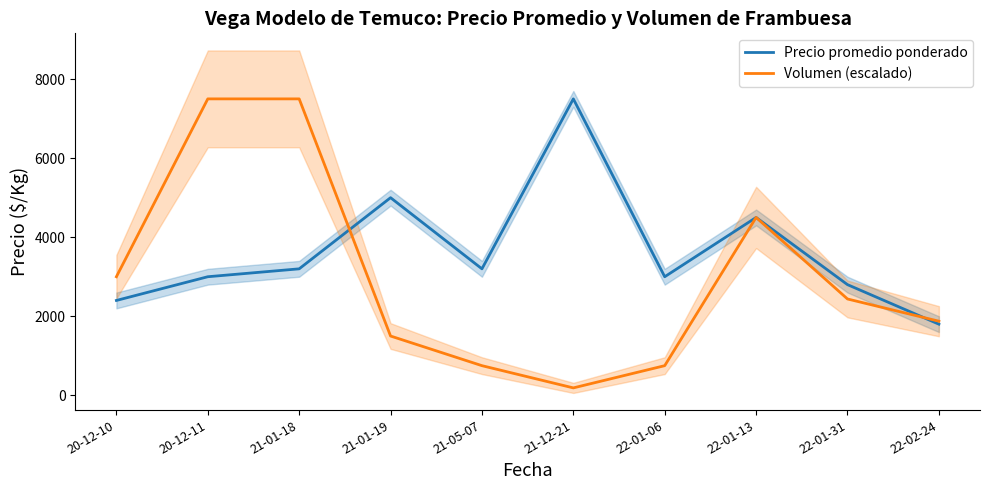

Reading left to right, transcribe all the data shown in this chart.

Precio promedio ponderado: 2400.0	3000.0	3200.0	5000.0	3200.0	7500.0	3000.0	4500.0	2800.0	1800.0
Volumen (escalado): 3000.0	7500.0	7500.0	1500.0	750.0	187.5	750.0	4500.0	2437.5	1875.0